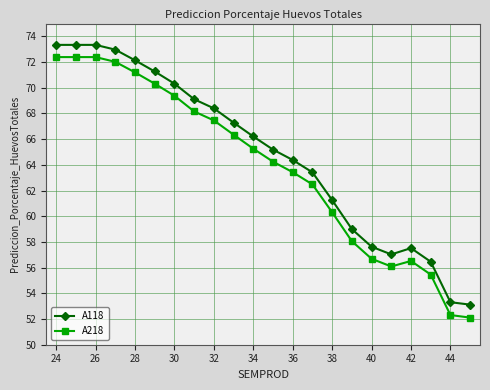

What is the value of the A118 point at the 6th from the left?

71.3